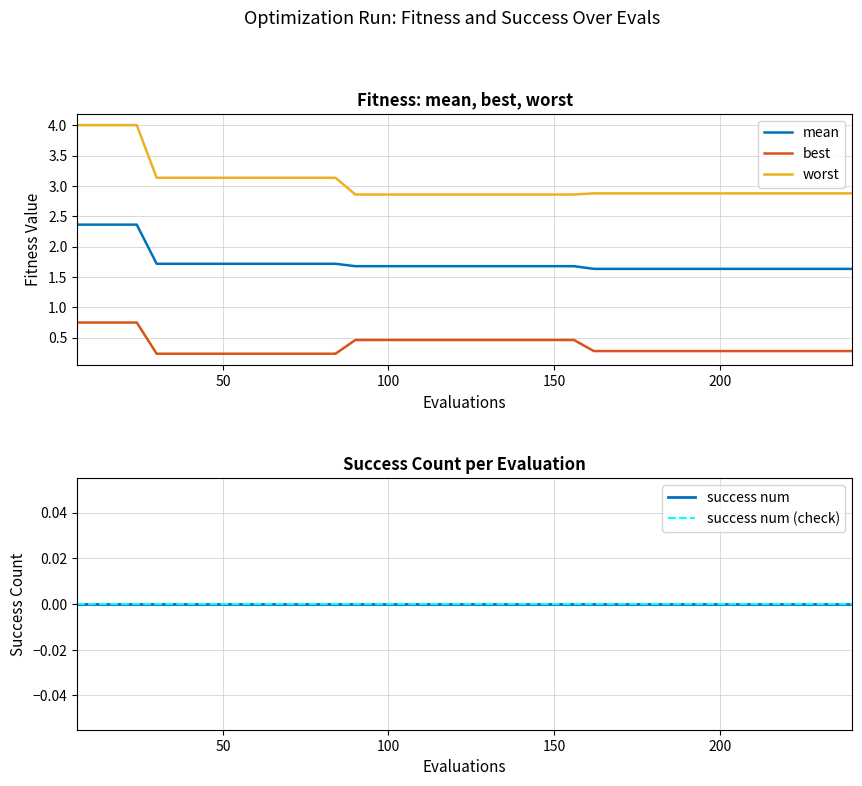

What is the lowest value of the mean series?

1.6